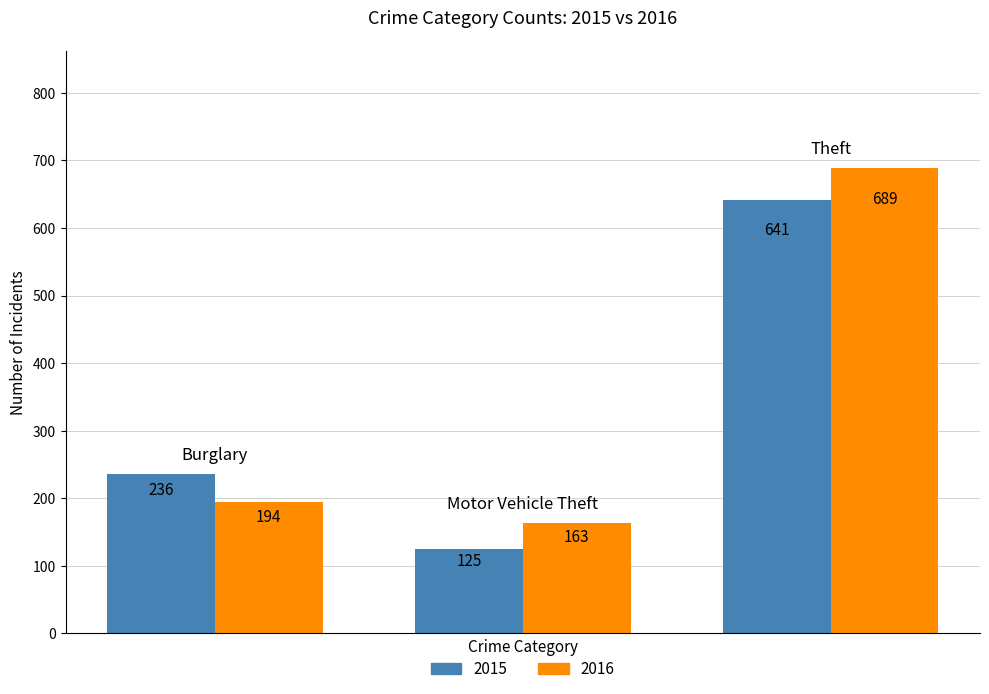

Count the 2015 values in the range 125 to 641.

3